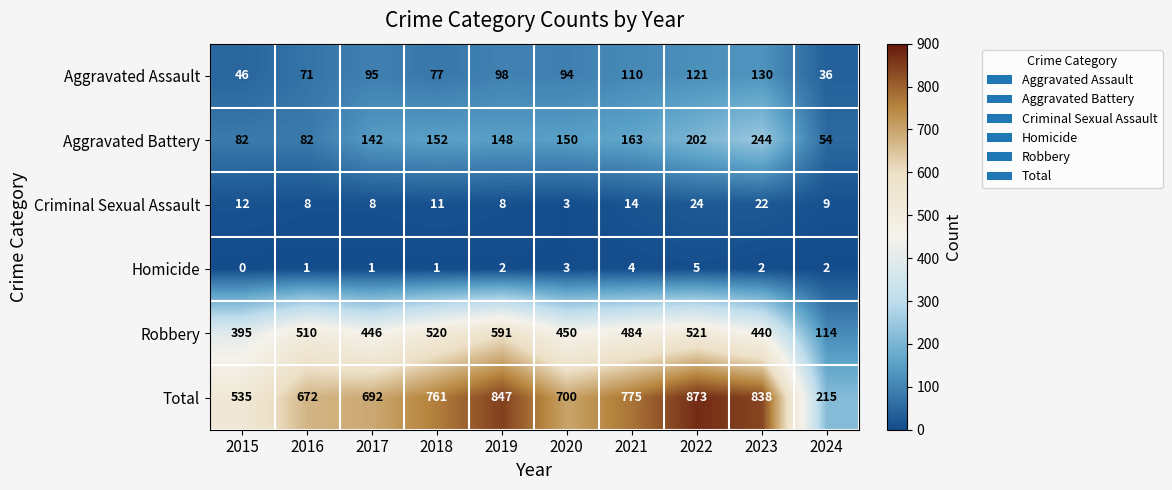

Read the Total value at 2019, to the nearest 10.

850